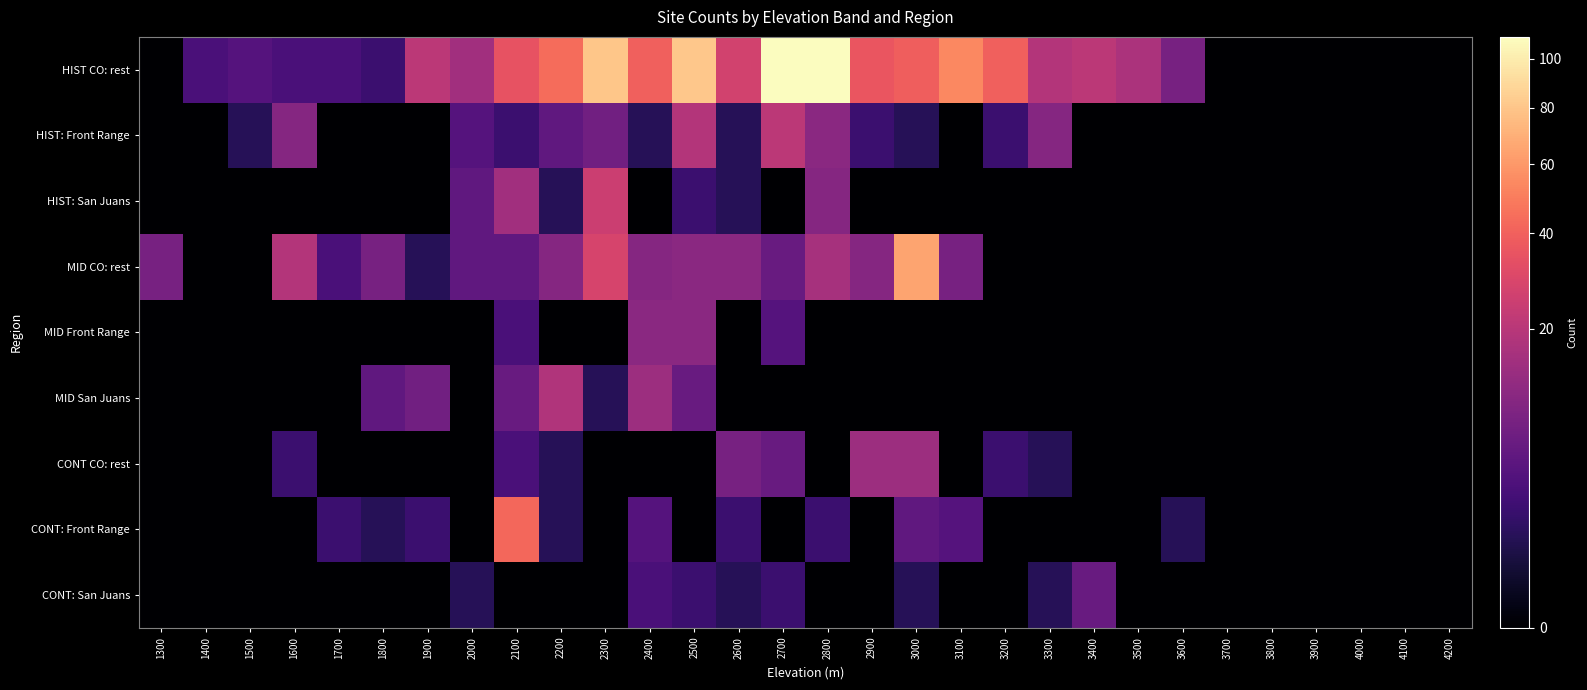

How many categories are shown in the chart?

30